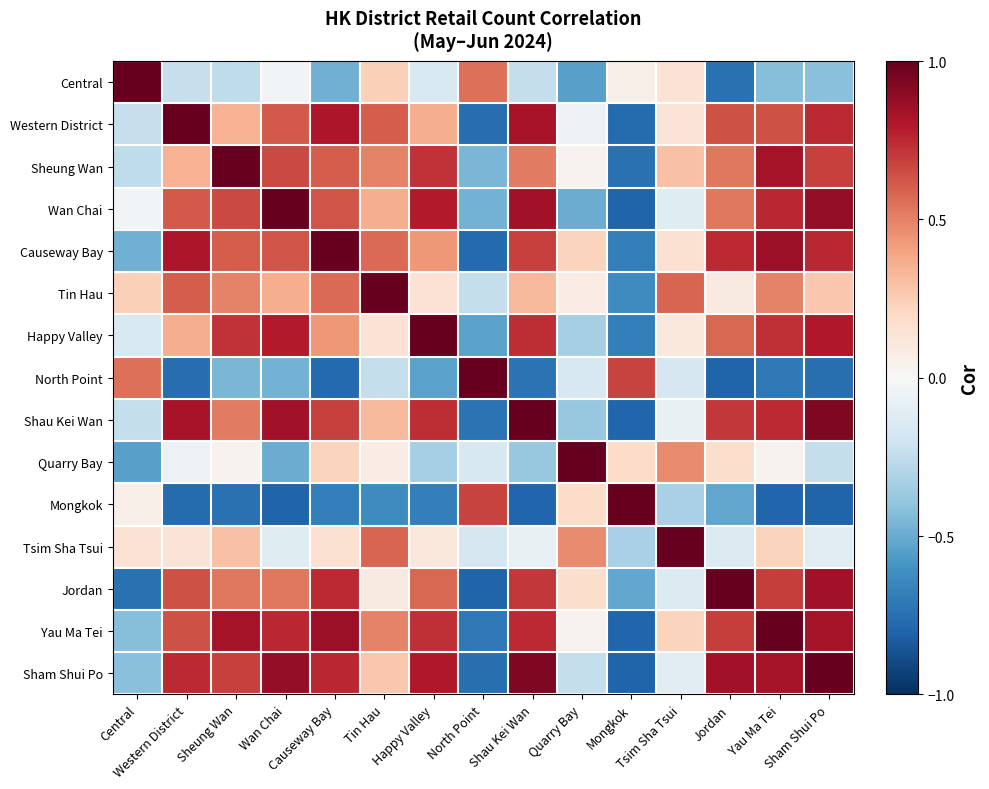

List the series in order of their peak value, lowest first.

Causeway Bay, Central, Western District, Sheung Wan, Tin Hau, Happy Valley, Shau Kei Wan, Quarry Bay, Mongkok, Jordan, Yau Ma Tei, Wan Chai, North Point, Tsim Sha Tsui, Sham Shui Po